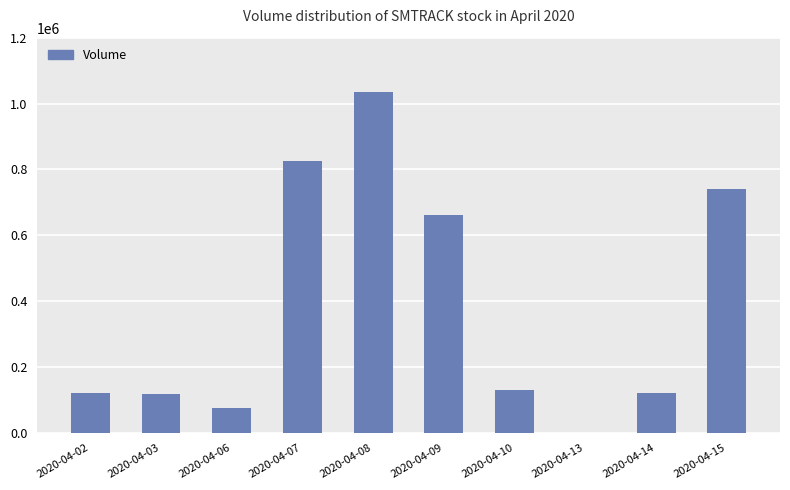

What is the sum of all values?

3824000